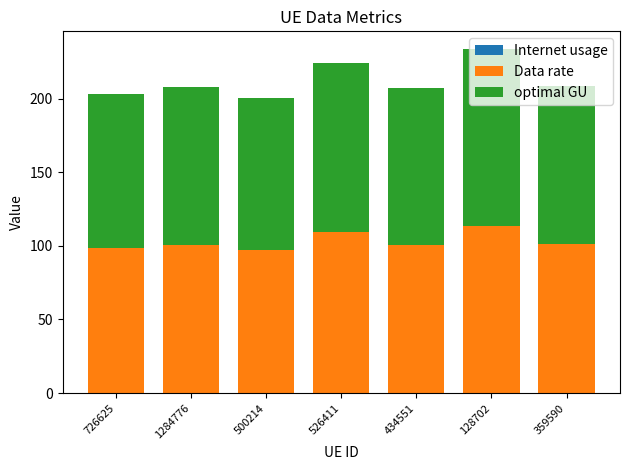

How many groups of bars are there?

7